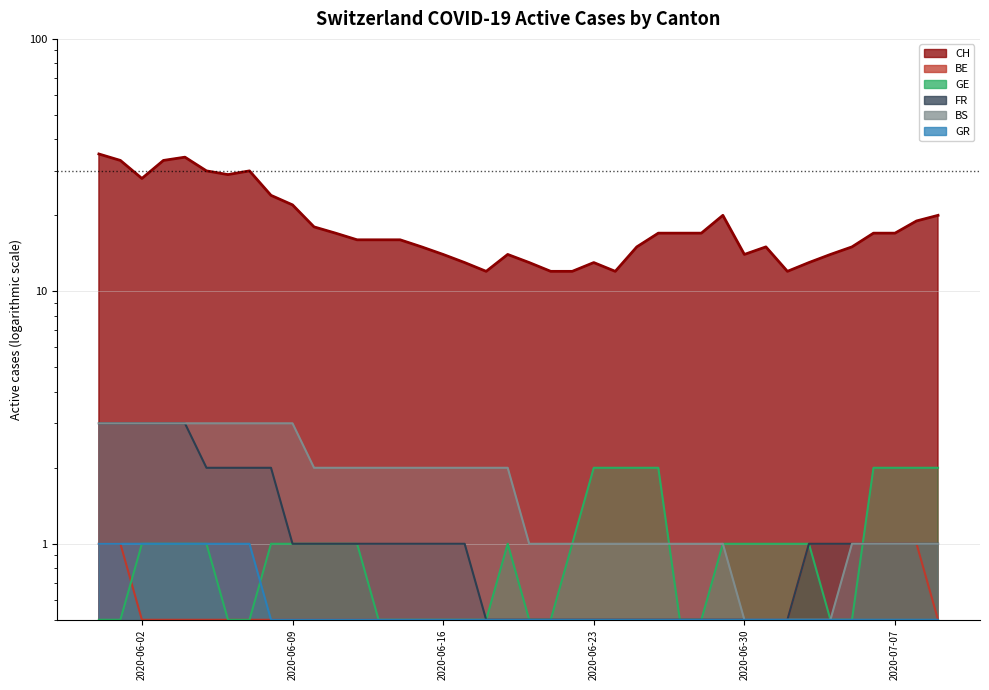

At which category does the chart reach its minimum across all series?

2020-06-02